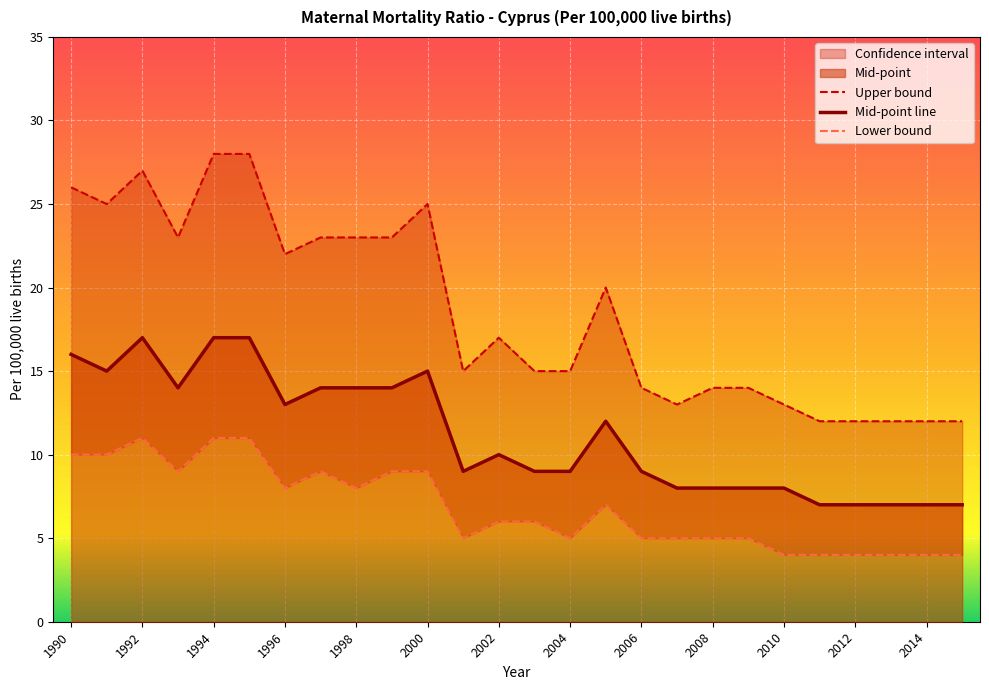

Where is Mid-point nearest to the value 12?

2005